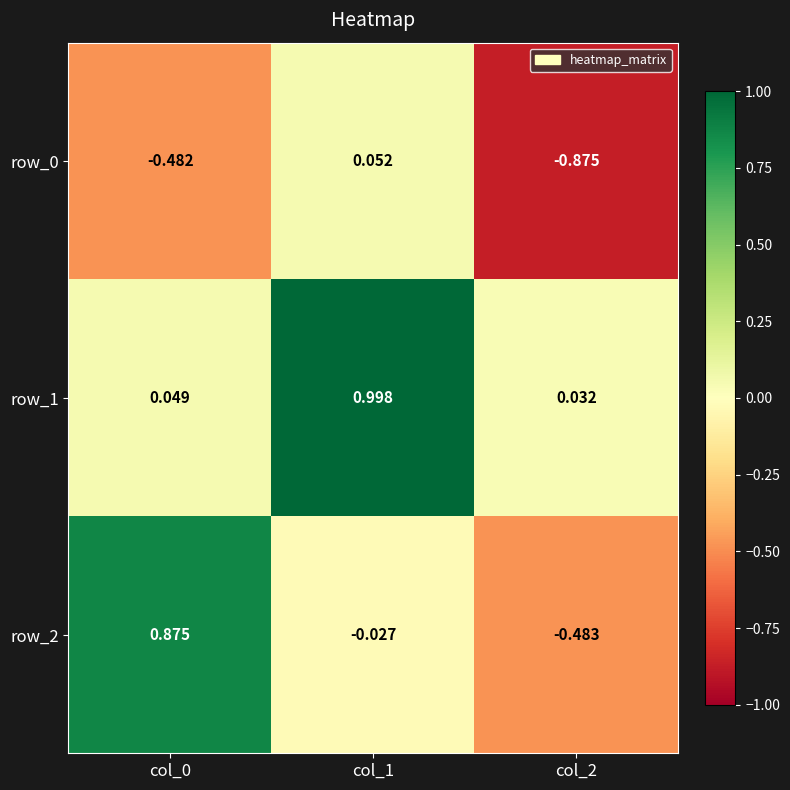

What is the sum of all row_0 values?

-1.3